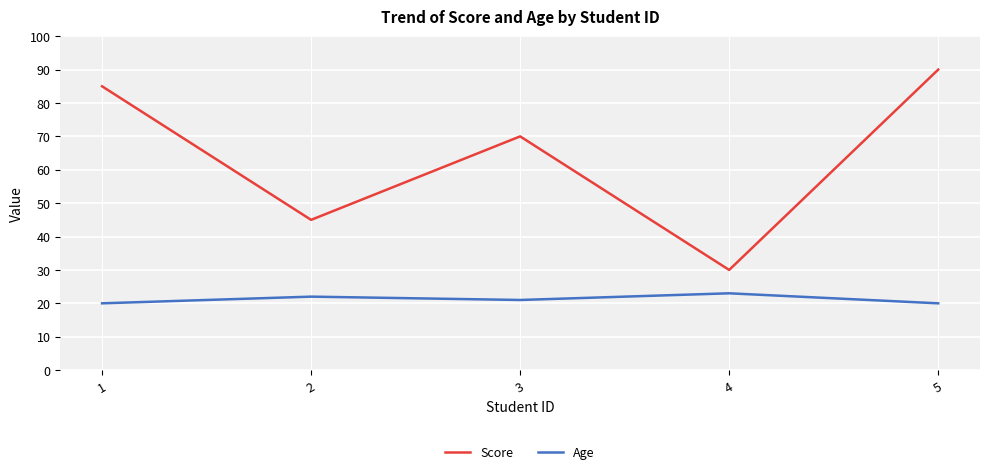

The Age series shows 9 at 3. True or false?

False